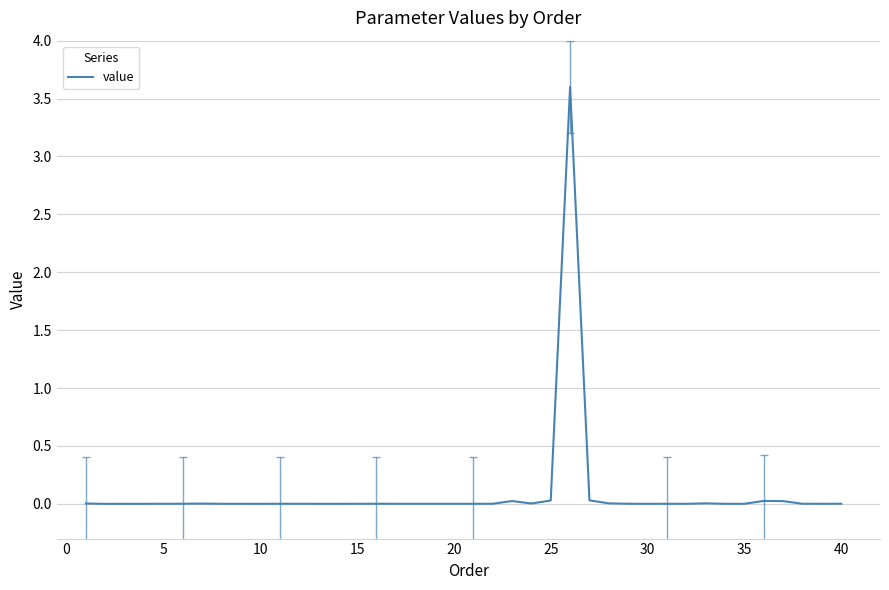

What is the greatest value displayed?

3.6